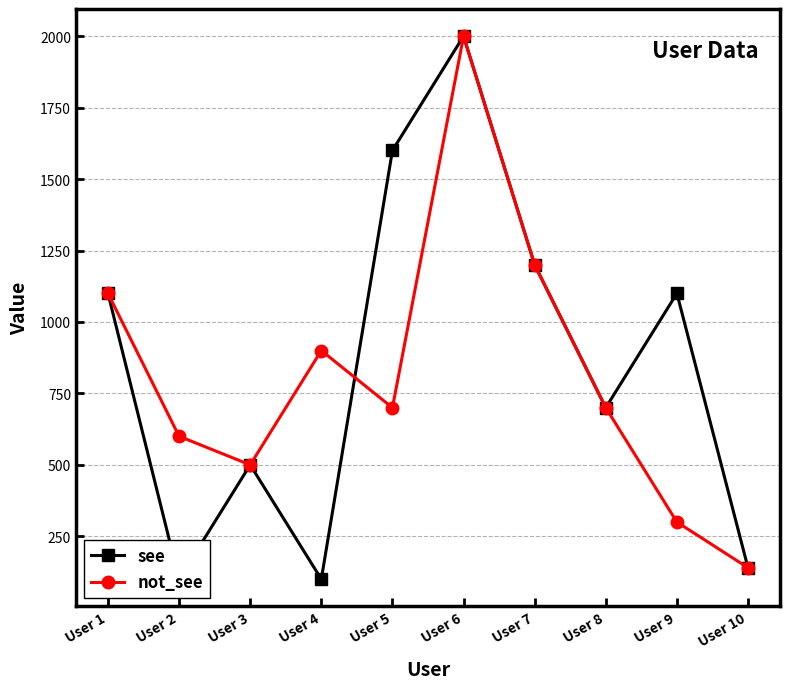

Is the value of see at User 8 greater than the value of not_see at User 1?

No